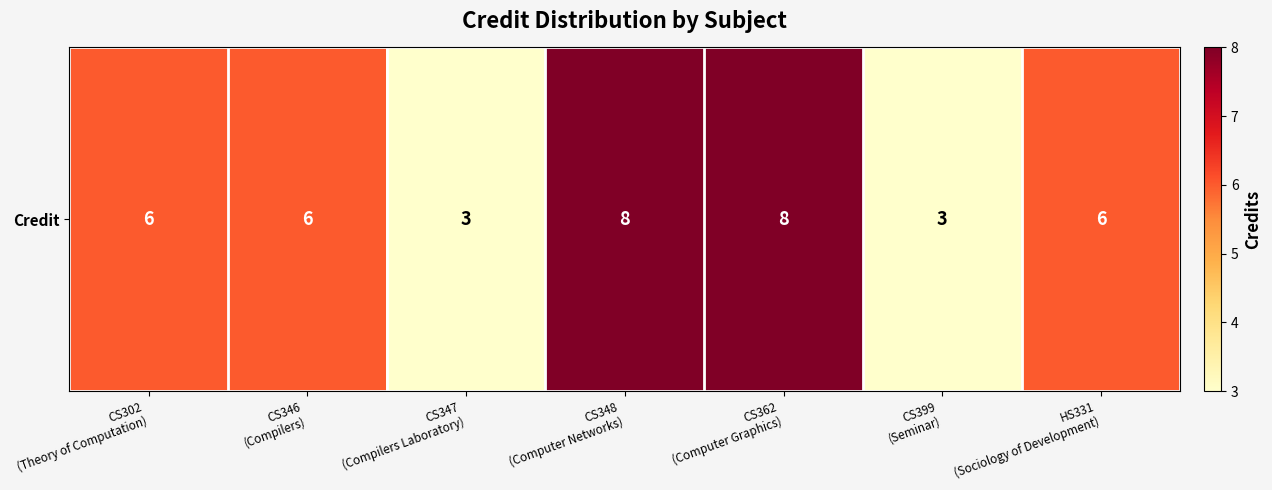

Reading right to left, extract all data points from this chart.

HS331
(Sociology of Development)=6	CS399
(Seminar)=3	CS362
(Computer Graphics)=8	CS348
(Computer Networks)=8	CS347
(Compilers Laboratory)=3	CS346
(Compilers)=6	CS302
(Theory of Computation)=6